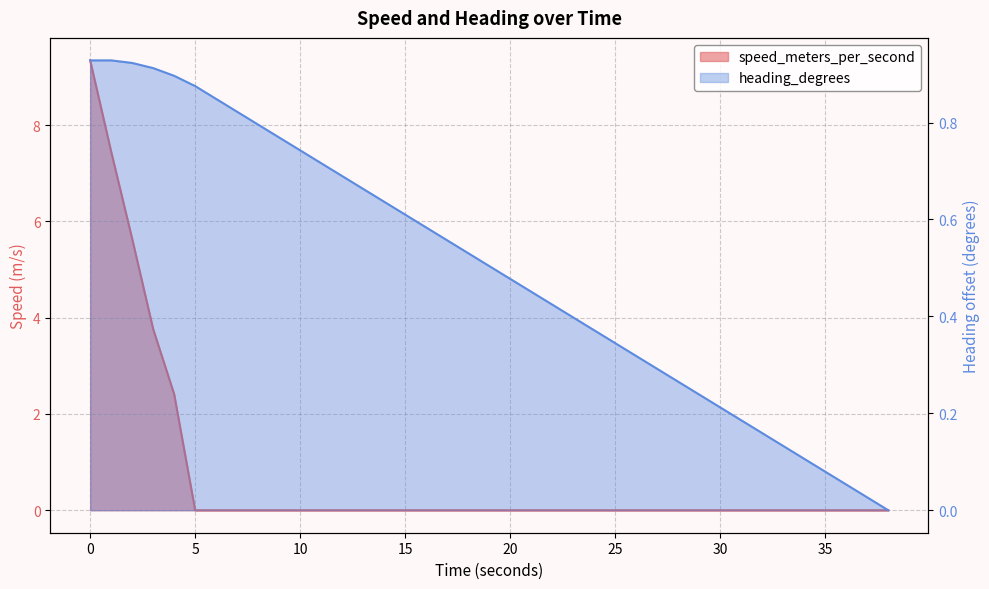

Reading right to left, extract all data points from this chart.

speed_meters_per_second: 0.0	0.0	0.0	0.0	0.0	0.0	0.0	0.0	0.0	0.0	0.0	0.0	0.0	0.0	0.0	0.0	0.0	0.0	0.0	0.0	0.0	0.0	0.0	0.0	0.0	0.0	0.0	0.0	0.0	0.0	0.0	0.0	0.0	0.0	2.4	3.8	5.6	7.4	9.3
heading_degrees: 0.0	0.0	0.1	0.1	0.1	0.1	0.2	0.2	0.2	0.2	0.3	0.3	0.3	0.3	0.4	0.4	0.4	0.5	0.5	0.5	0.5	0.6	0.6	0.6	0.6	0.7	0.7	0.7	0.7	0.8	0.8	0.8	0.8	0.9	0.9	0.9	0.9	0.9	0.9